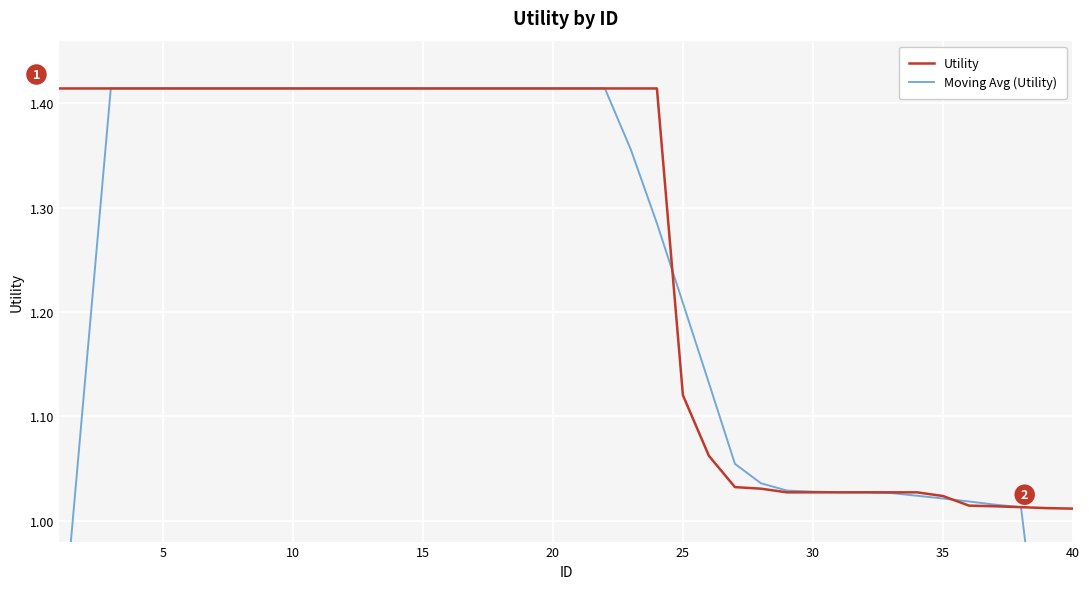

The value of Utility at 25 is 0.6. True or false?

False